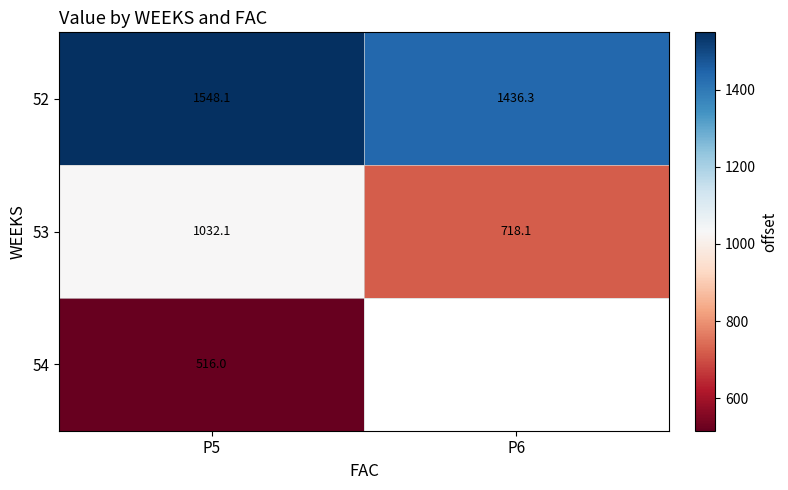

At which category is the sum across all series the highest?

P5